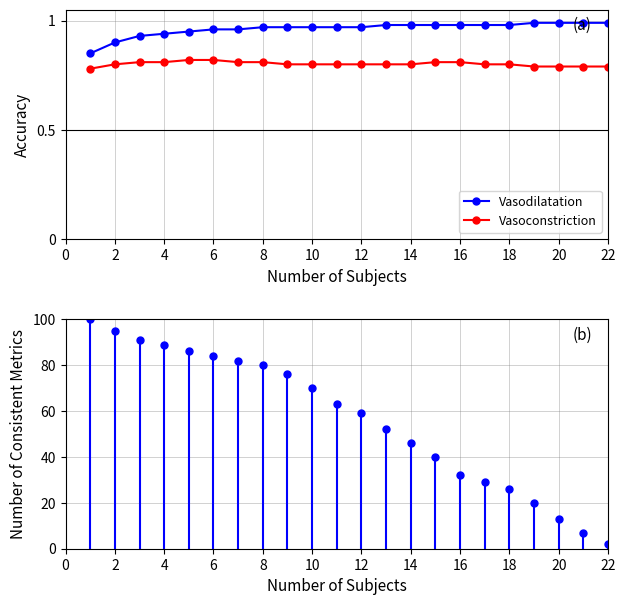

Is the value of Vasoconstriction at 20 greater than the value of Vasodilatation at 16?

No